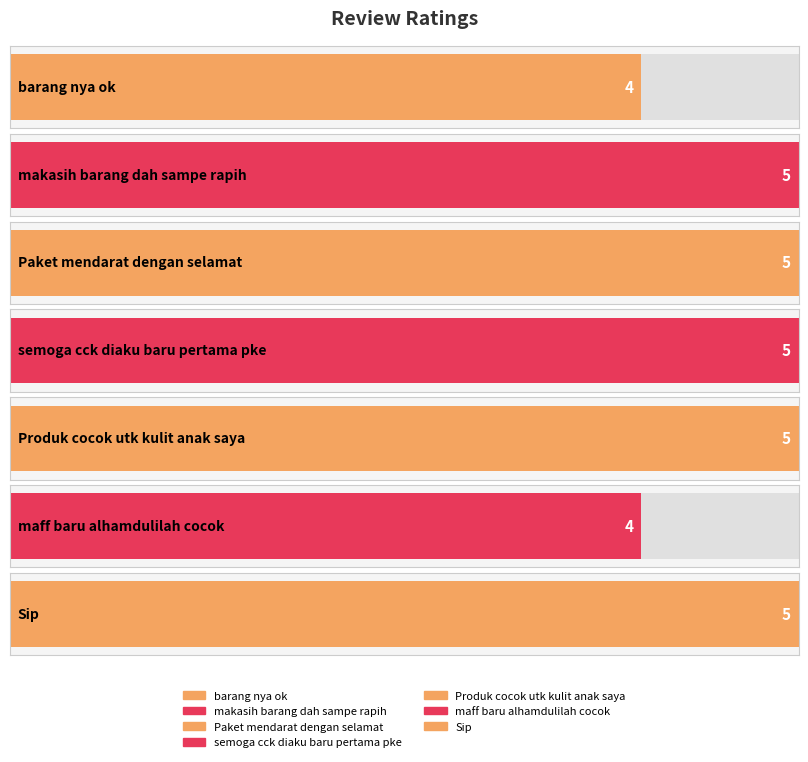

True or false: the data shows 5 at semoga cck diaku baru pertama pke.

True